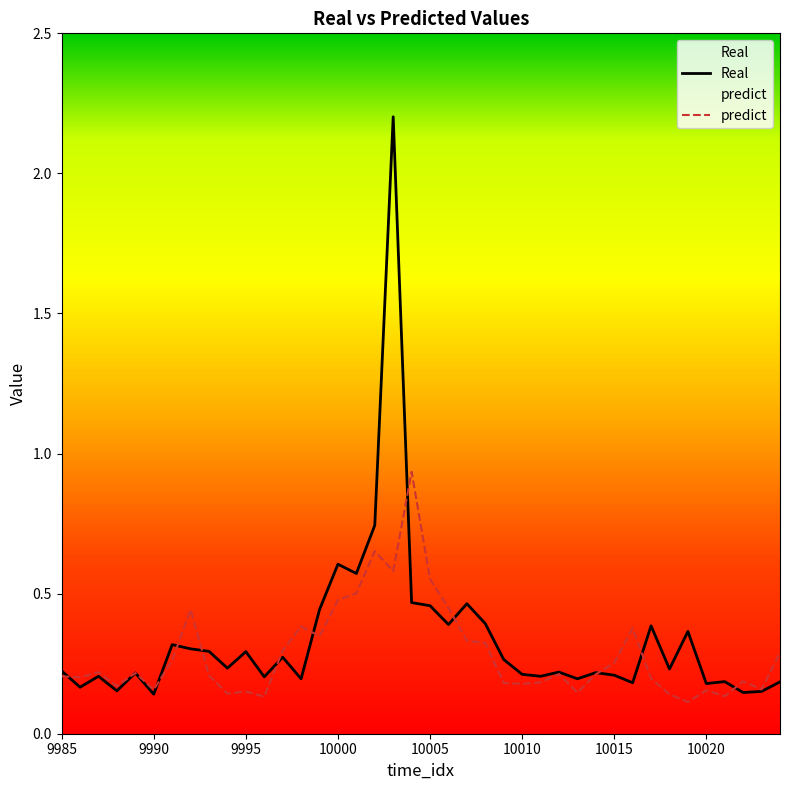

Rank the series by their maximum value, from highest to lowest.

Real, predict